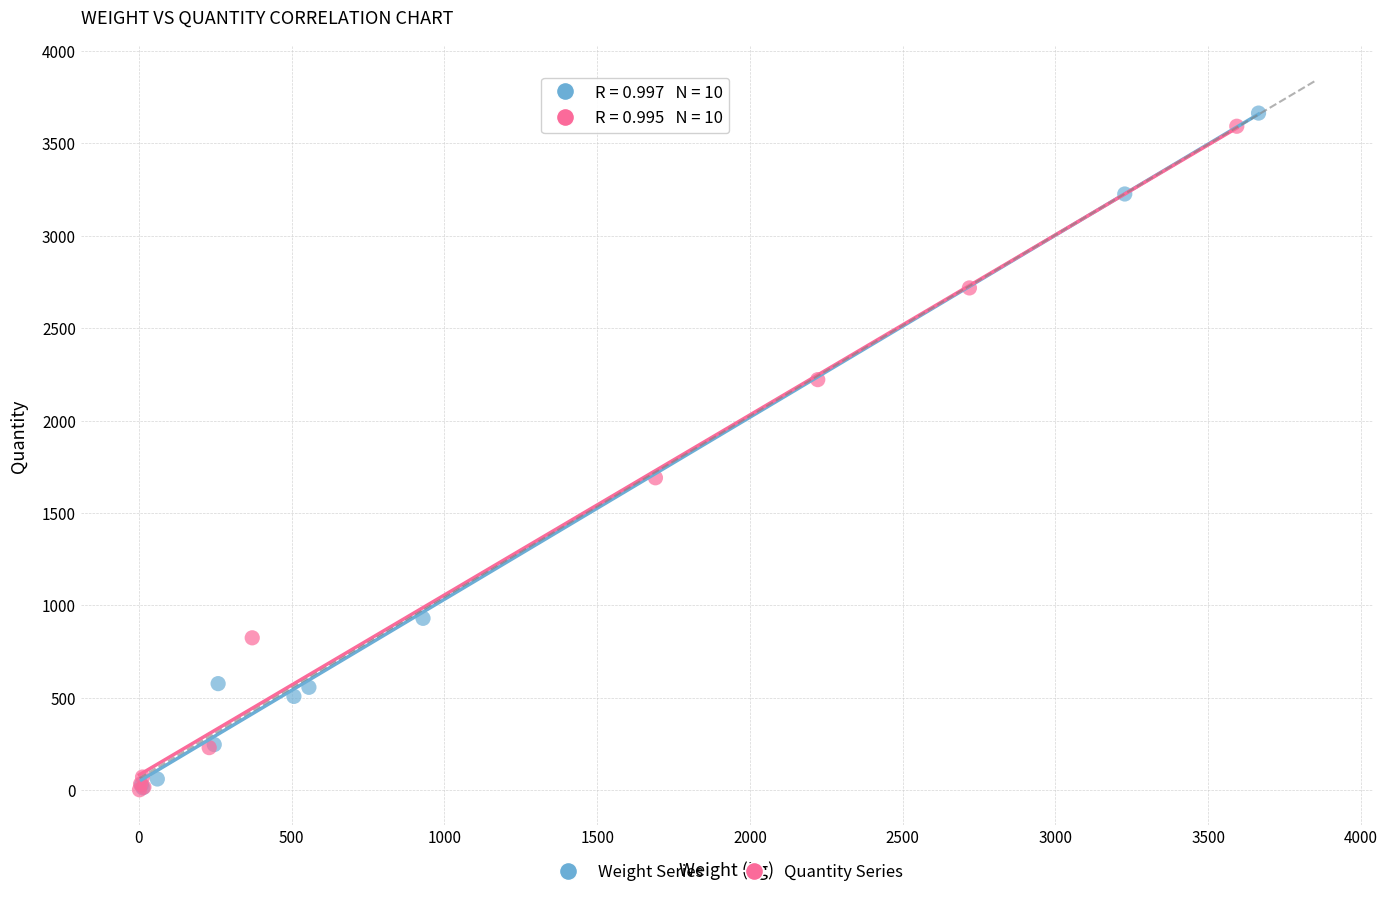

What are all the series names shown in the legend?

Weight Series, Quantity Series